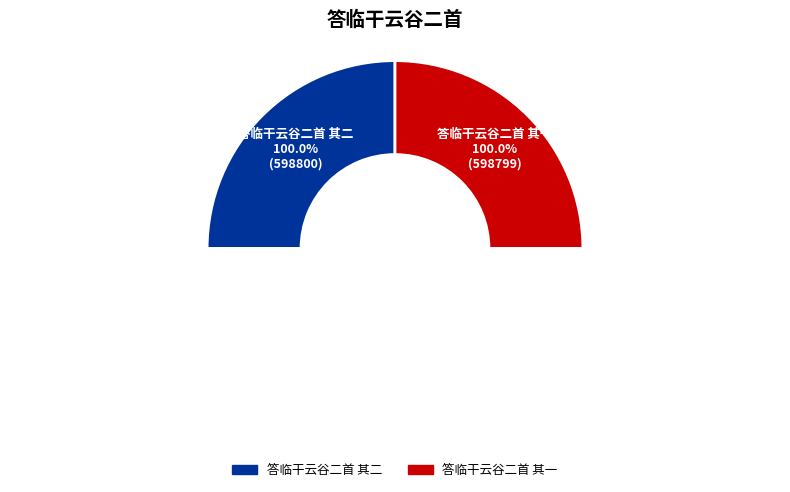

To the nearest percent, what is the average slice percentage?

50%